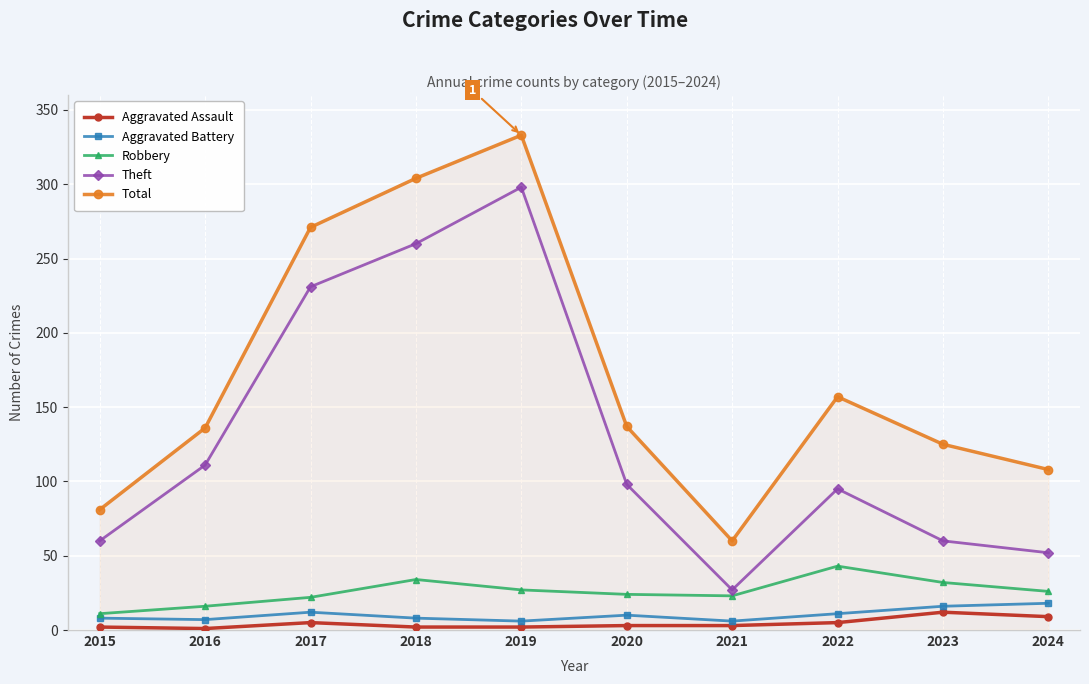

What is the maximum value for Theft?

298